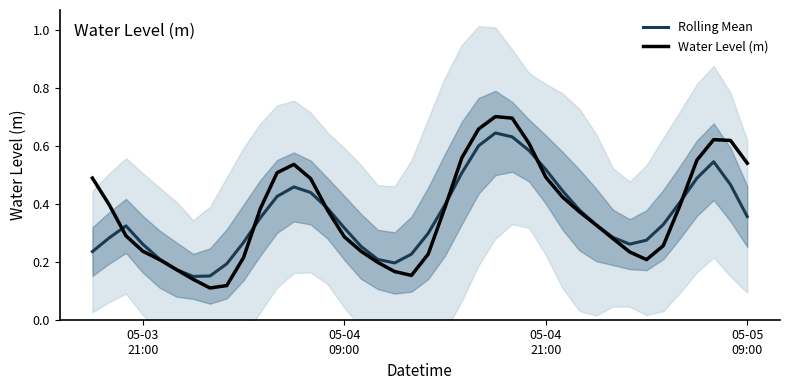

Which series has the widest spread of values?

Water Level (m)